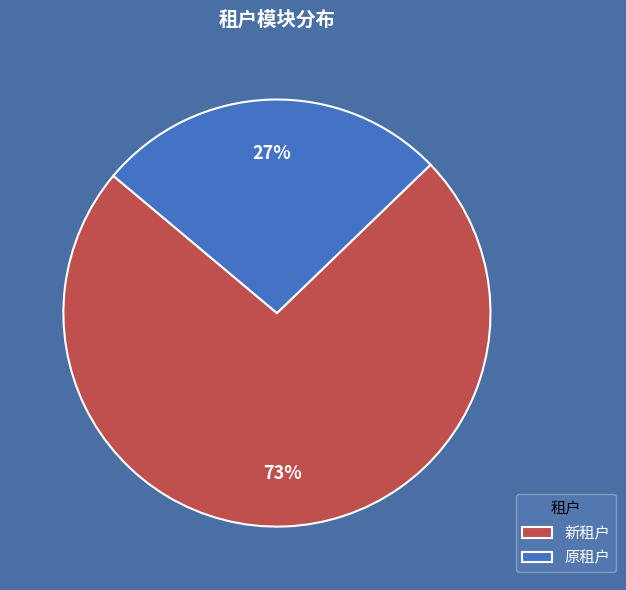

Is 新租户 the majority of the pie?

Yes